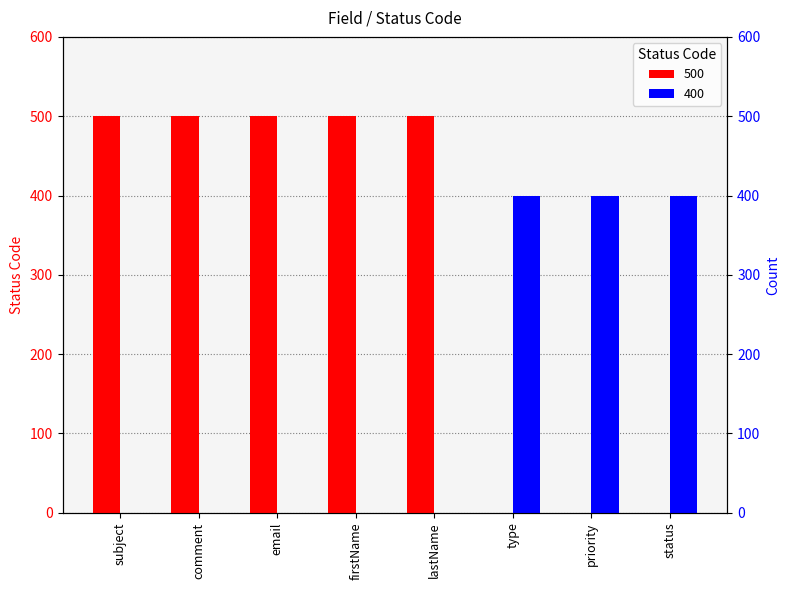

At how many categories does at least one series exceed 28?

8